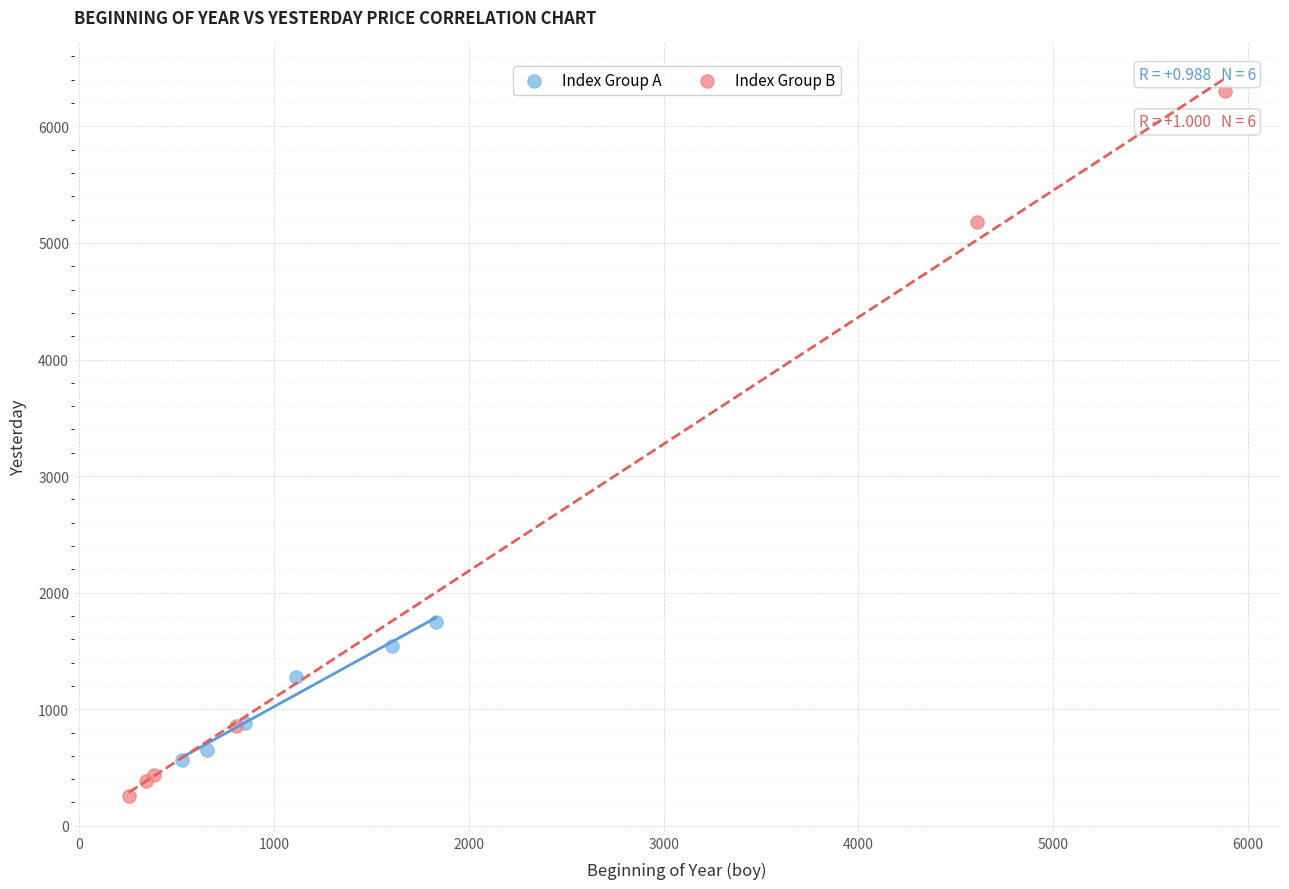

Which series has the largest Y range (max minus min)?

Index Group B